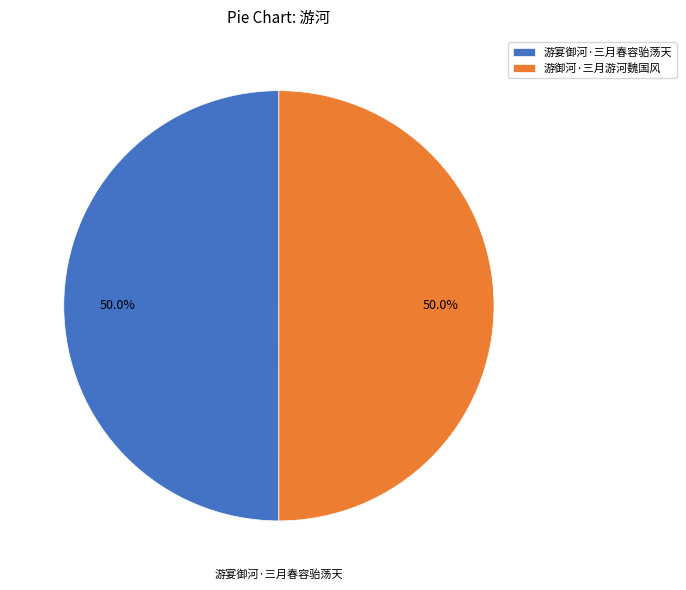

True or false: 游宴御河·三月春容骀荡天 accounts for 50% of the total.

True